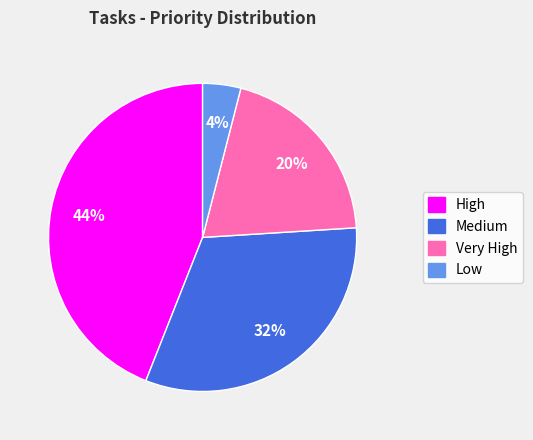

True or false: High accounts for 34% of the total.

False